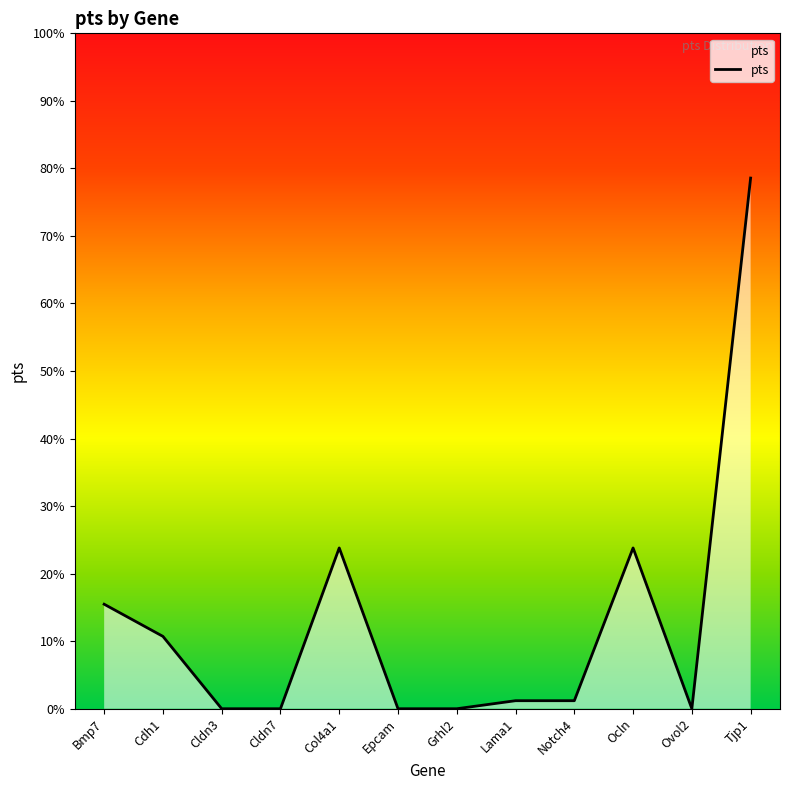

Reading left to right, what are all the values shown in this chart?

Bmp7=0.2	Cdh1=0.1	Cldn3=0.0	Cldn7=0.0	Col4a1=0.2	Epcam=0.0	Grhl2=0.0	Lama1=0.0	Notch4=0.0	Ocln=0.2	Ovol2=0.0	Tjp1=0.8